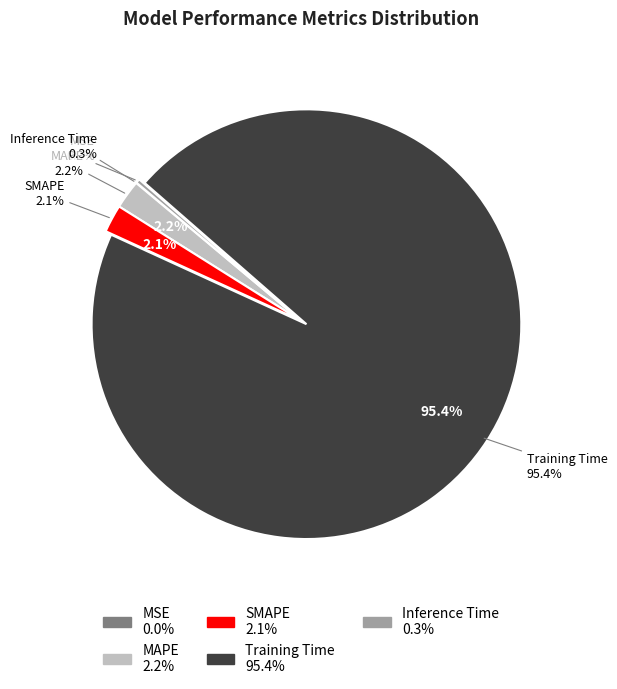

To the nearest percent, what is the average slice percentage?

20%